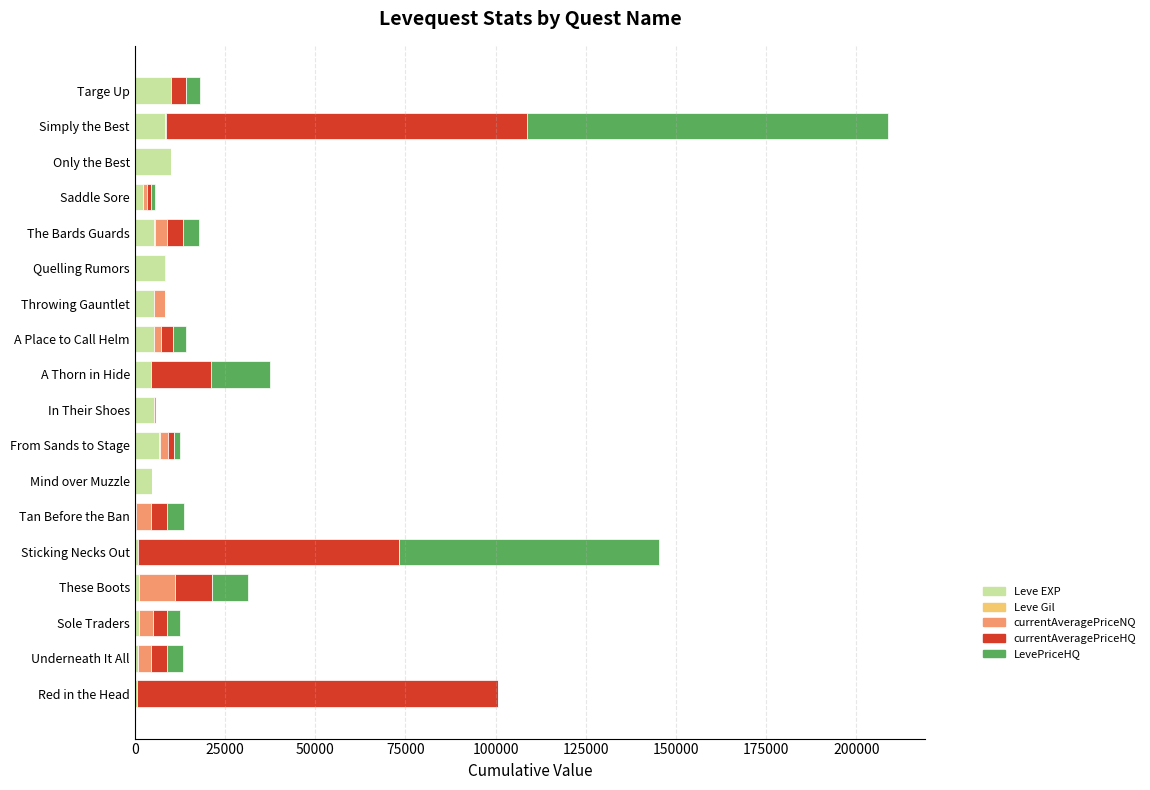

What are all the series names shown in the legend?

Leve EXP, Leve Gil, currentAveragePriceNQ, currentAveragePriceHQ, LevePriceHQ